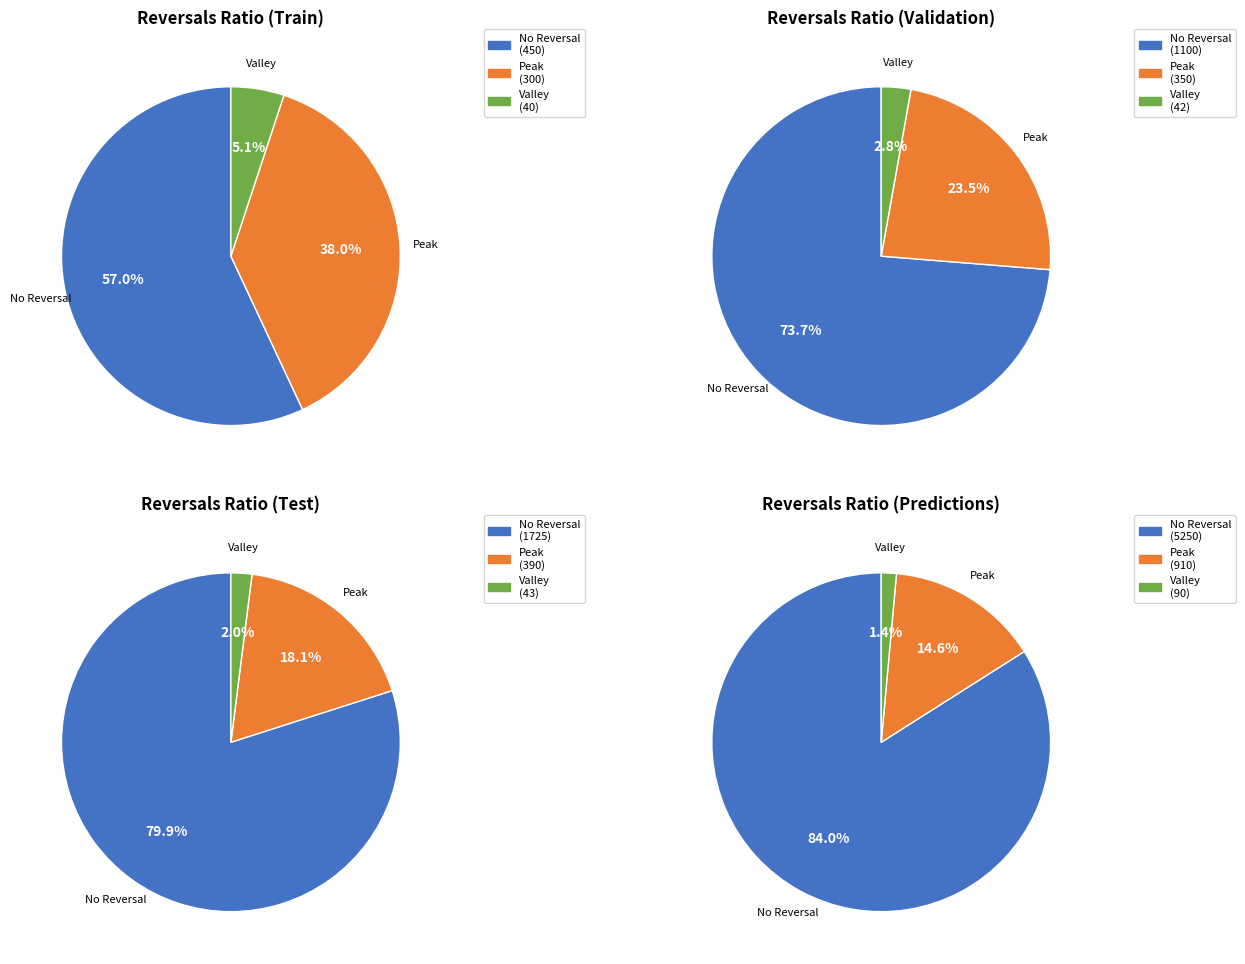

Which series has the largest range (max minus min)?

No Reversal